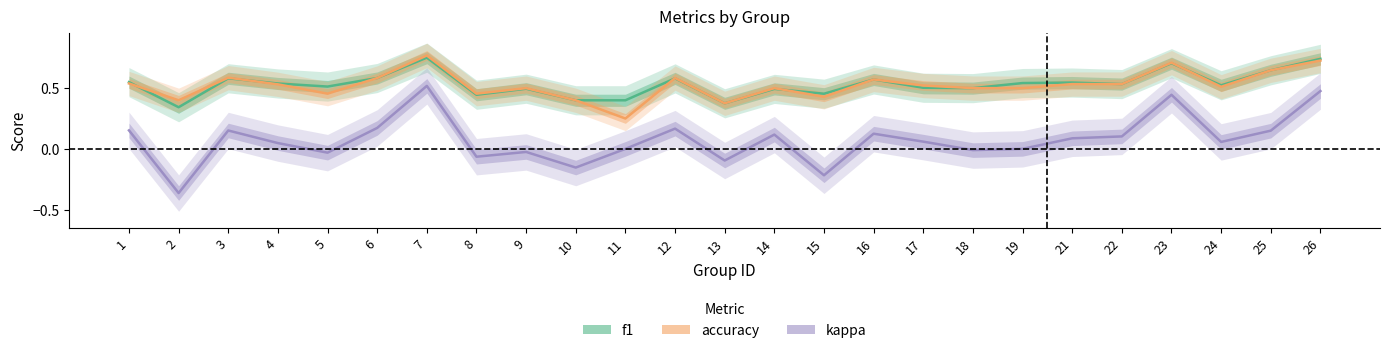

What are all the series names shown in the legend?

f1, accuracy, kappa